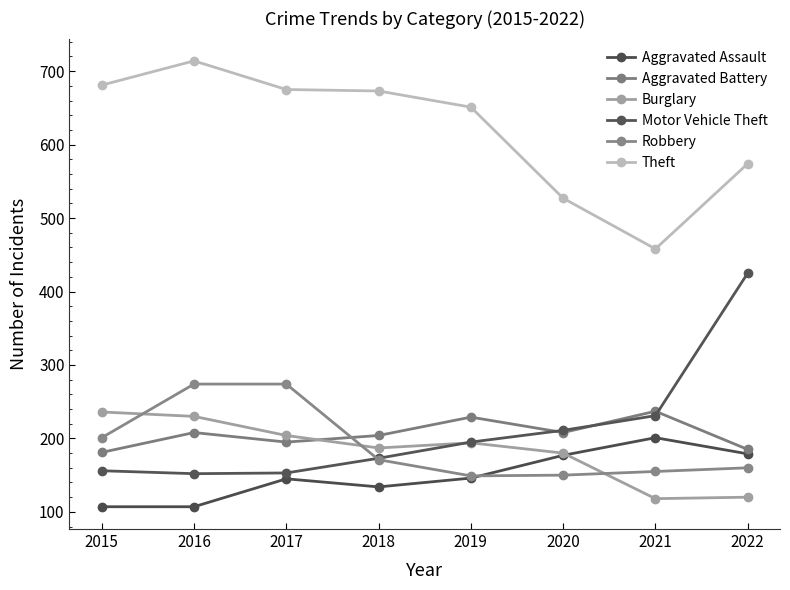

What is the value of the Aggravated Battery point at the 8th from the left?

185